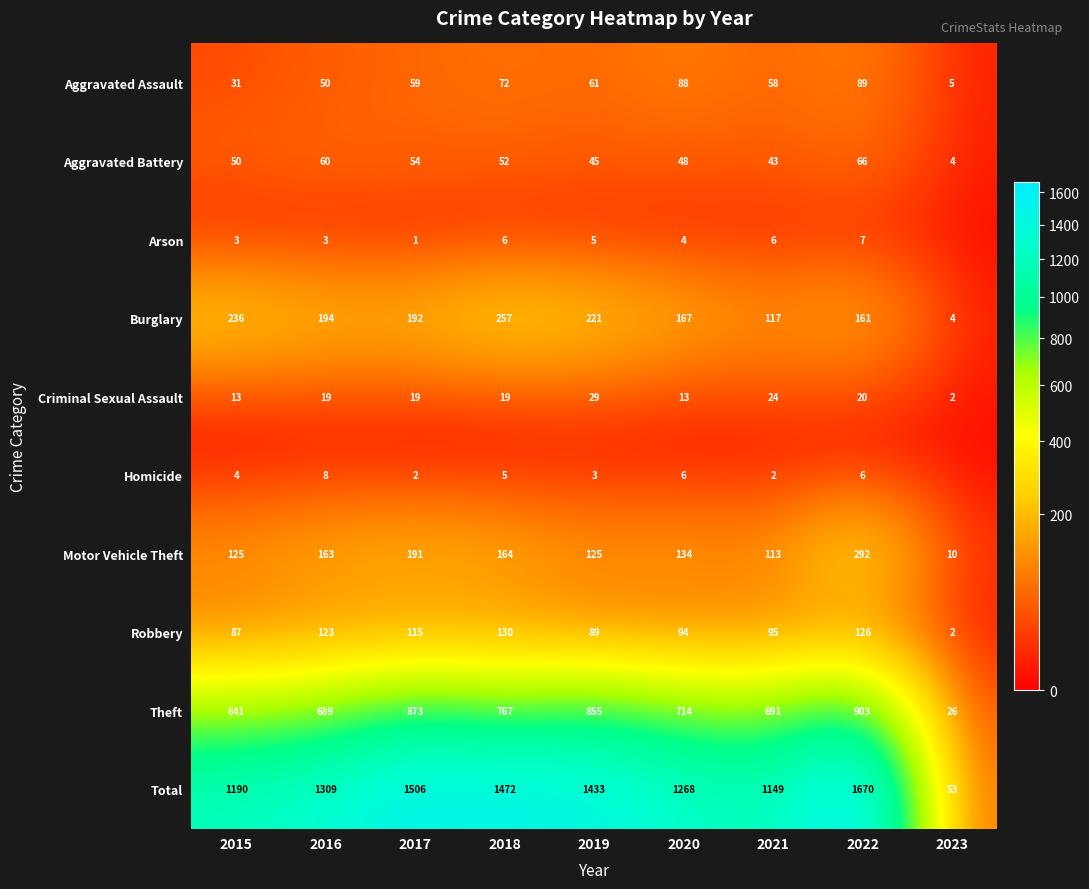

What is the total value across all series at 2021?

2298